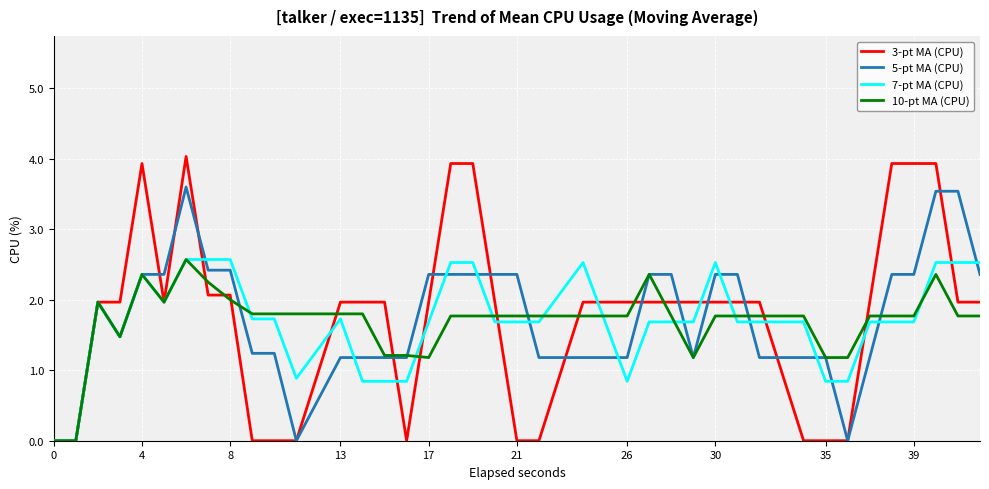

Which series has the largest range (max minus min)?

3-pt MA (CPU)